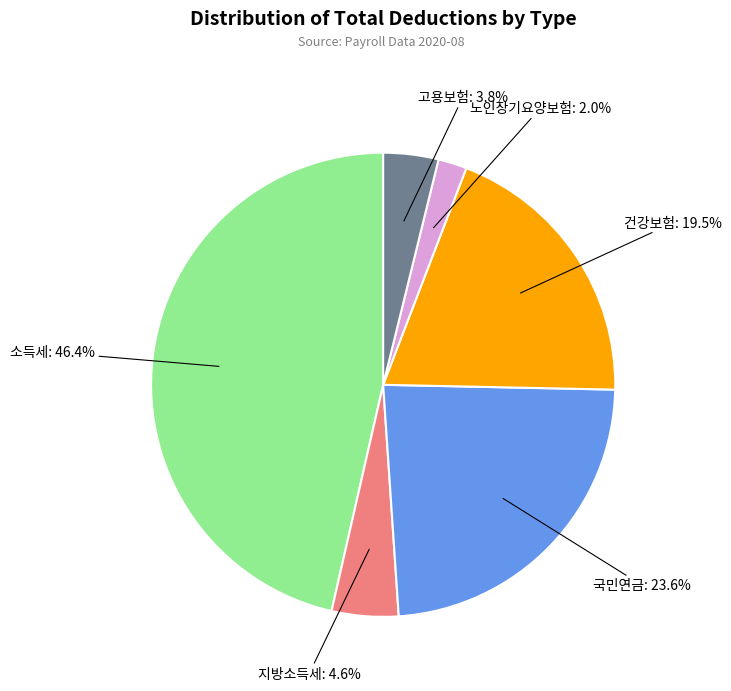

Is there a majority slice in this chart?

No